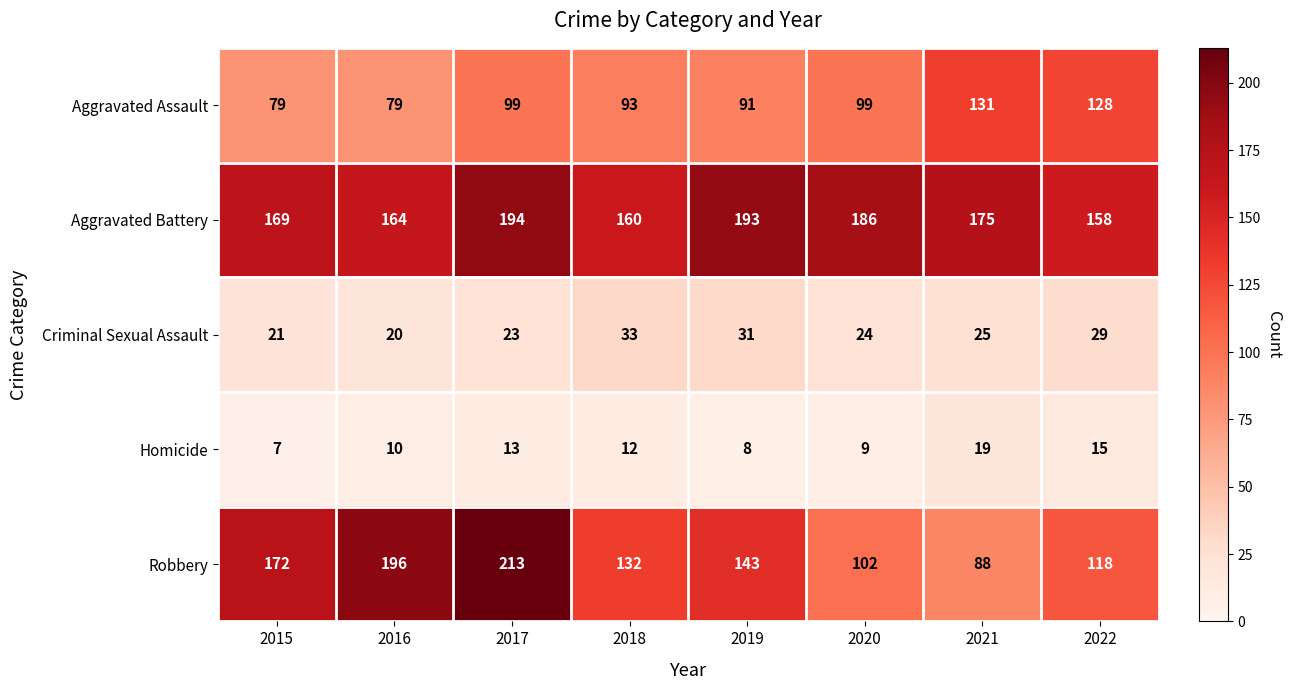

What is the difference between the maximum and minimum values in the Robbery series?

125